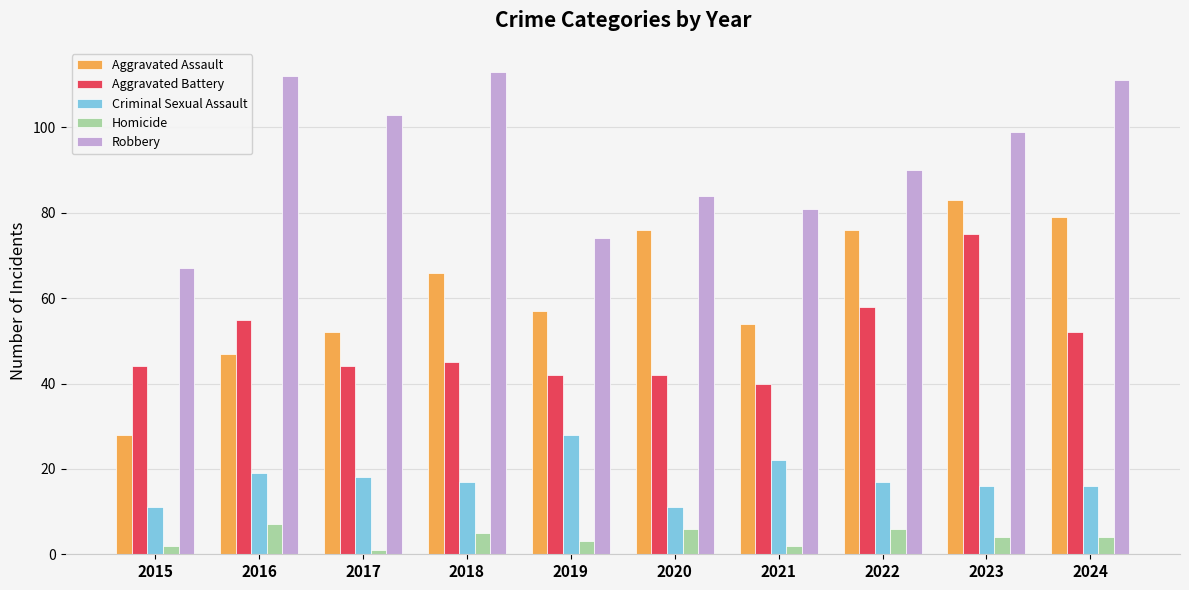

Which series has the largest range (max minus min)?

Aggravated Assault